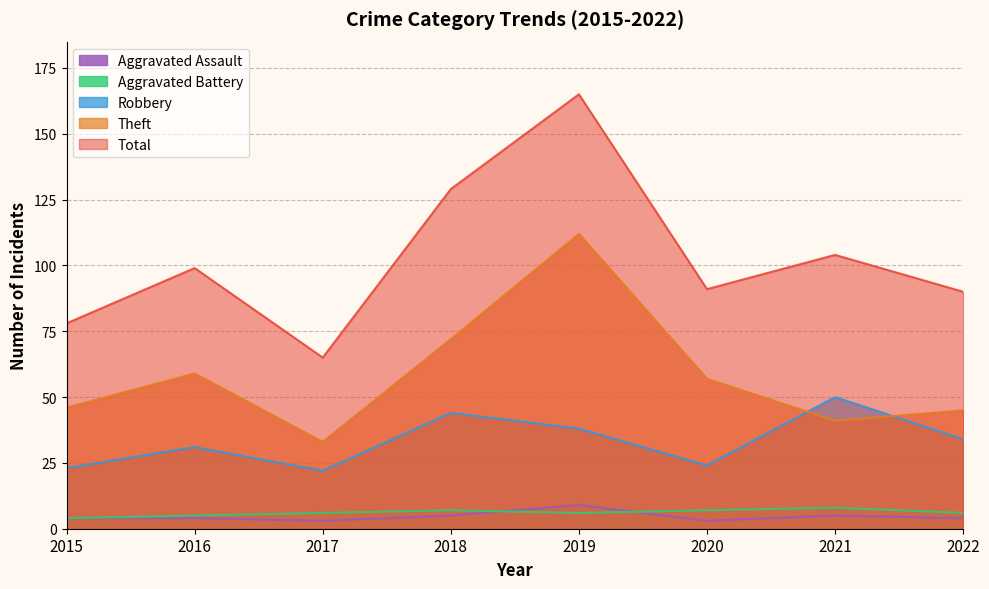

Which category has the highest value across all series?

2019